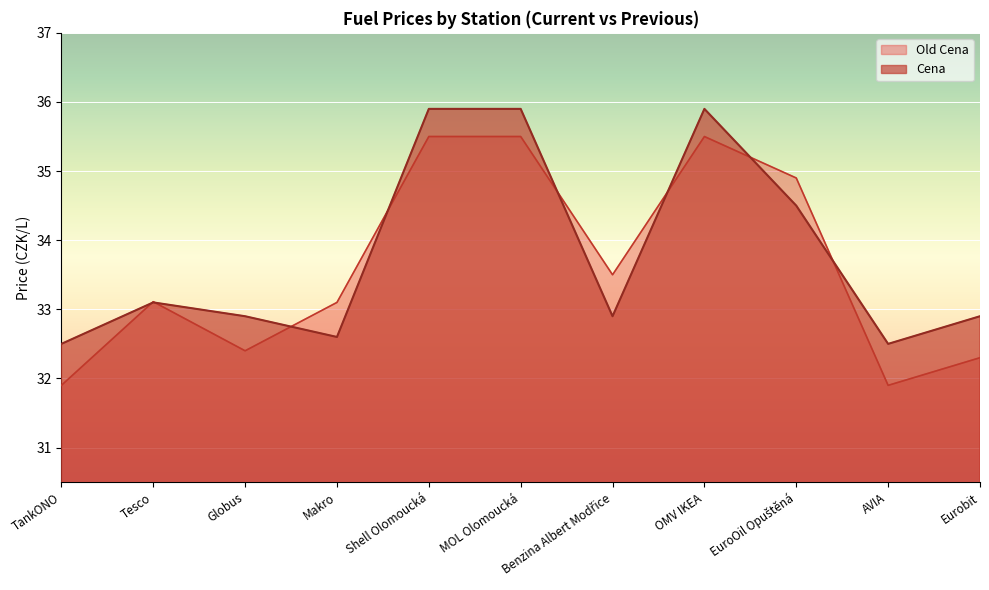

How many data points in Old Cena are above 33?

7